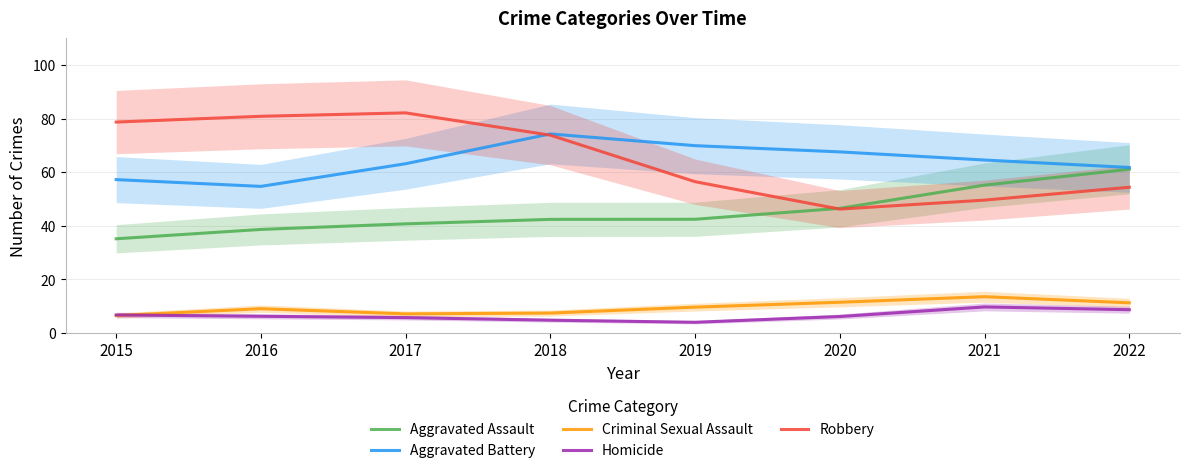

At which category does Homicide reach its first local peak?

2021